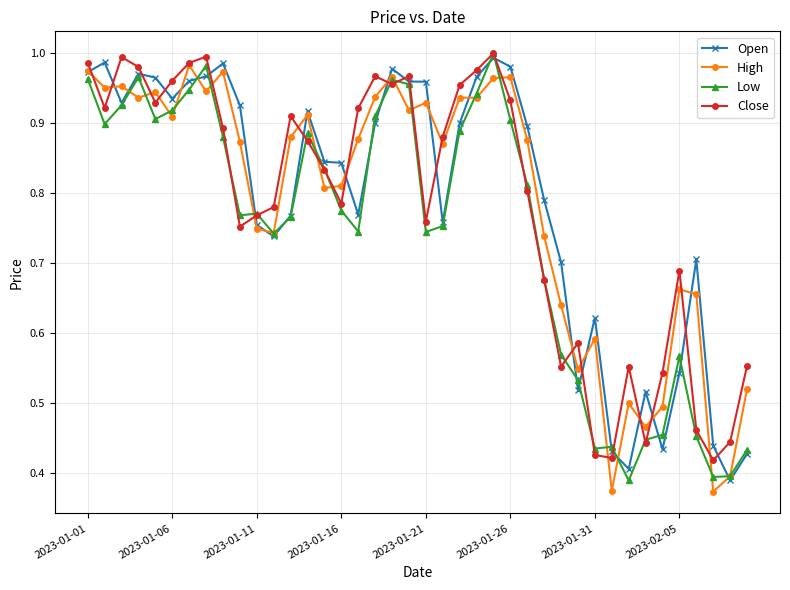

How many interior local peaks does the Close series have?

9